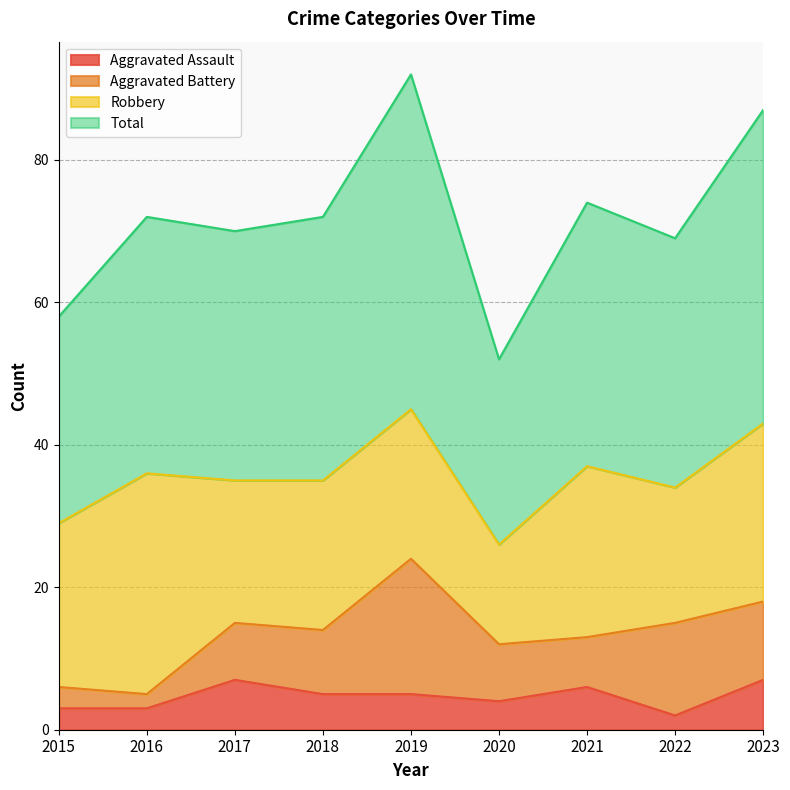

True or false: Total and Aggravated Assault intersect in this chart.

False